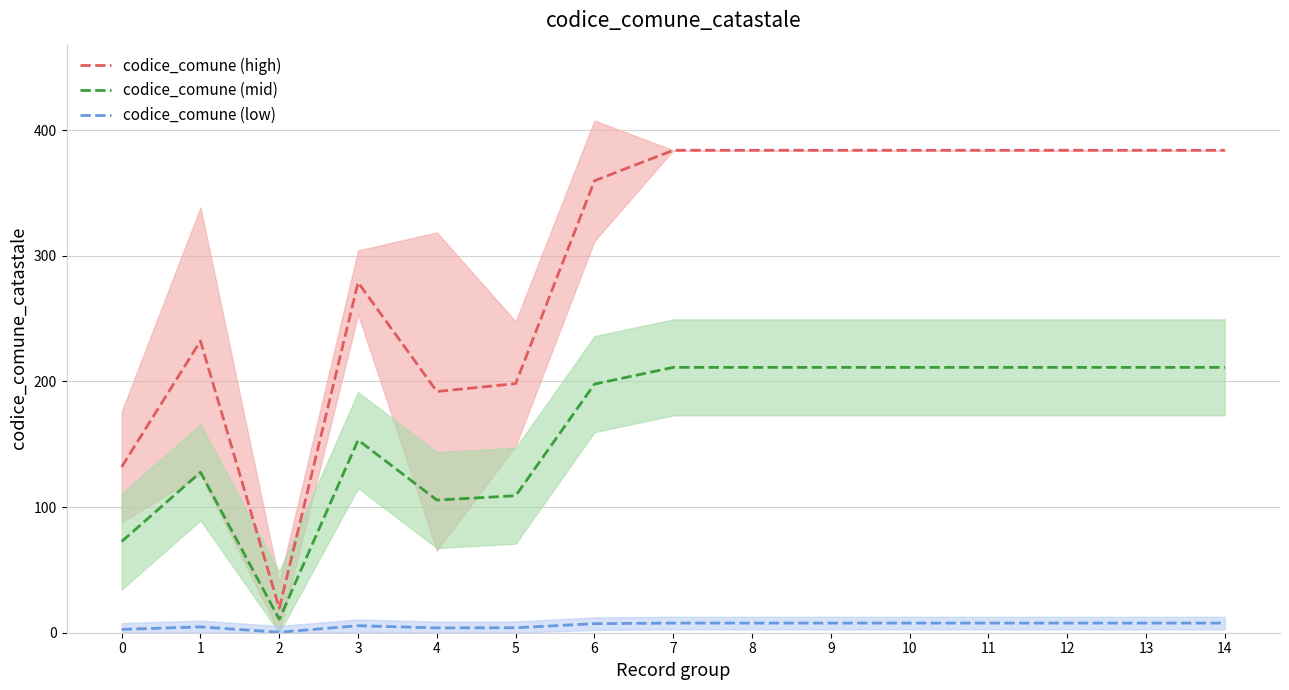

At which category is the sum across all series the highest?

7